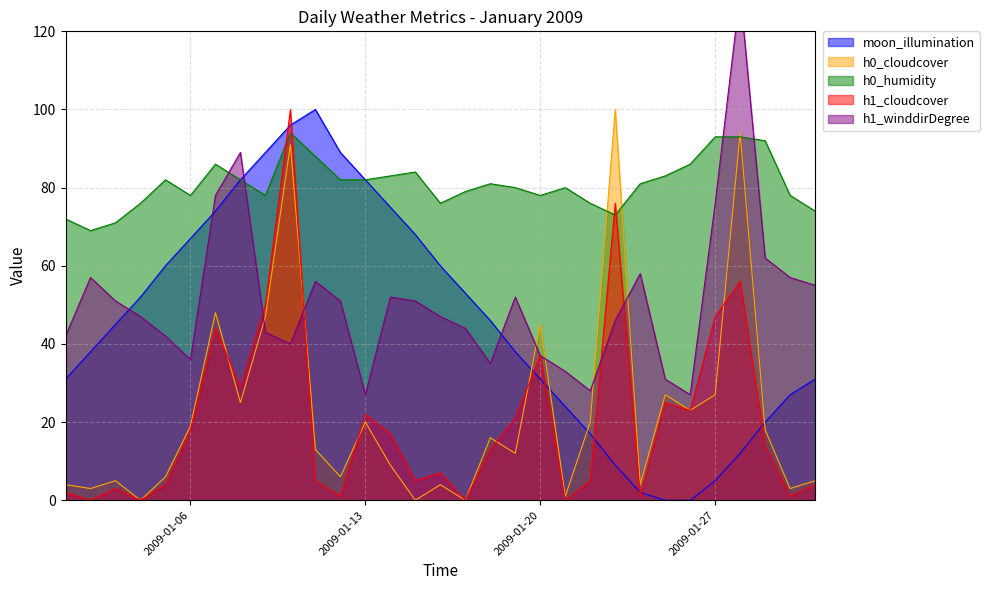

At which category does h1_winddirDegree reach its first local peak?

2009-01-02